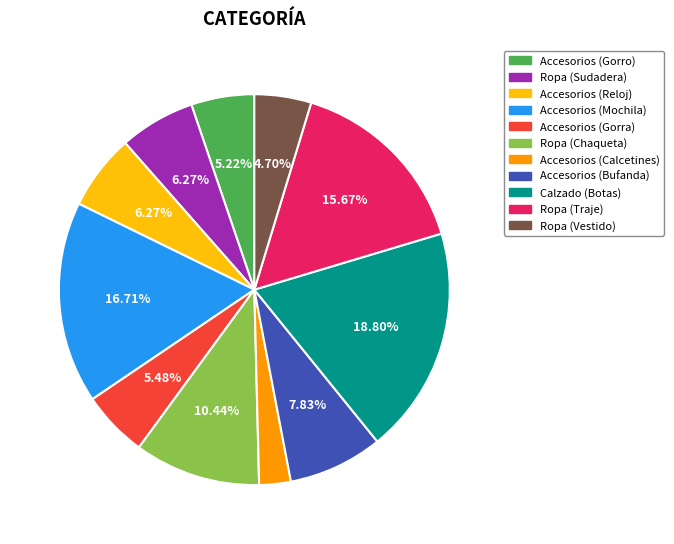

What is the largest slice in the pie chart?

Calzado (Botas)